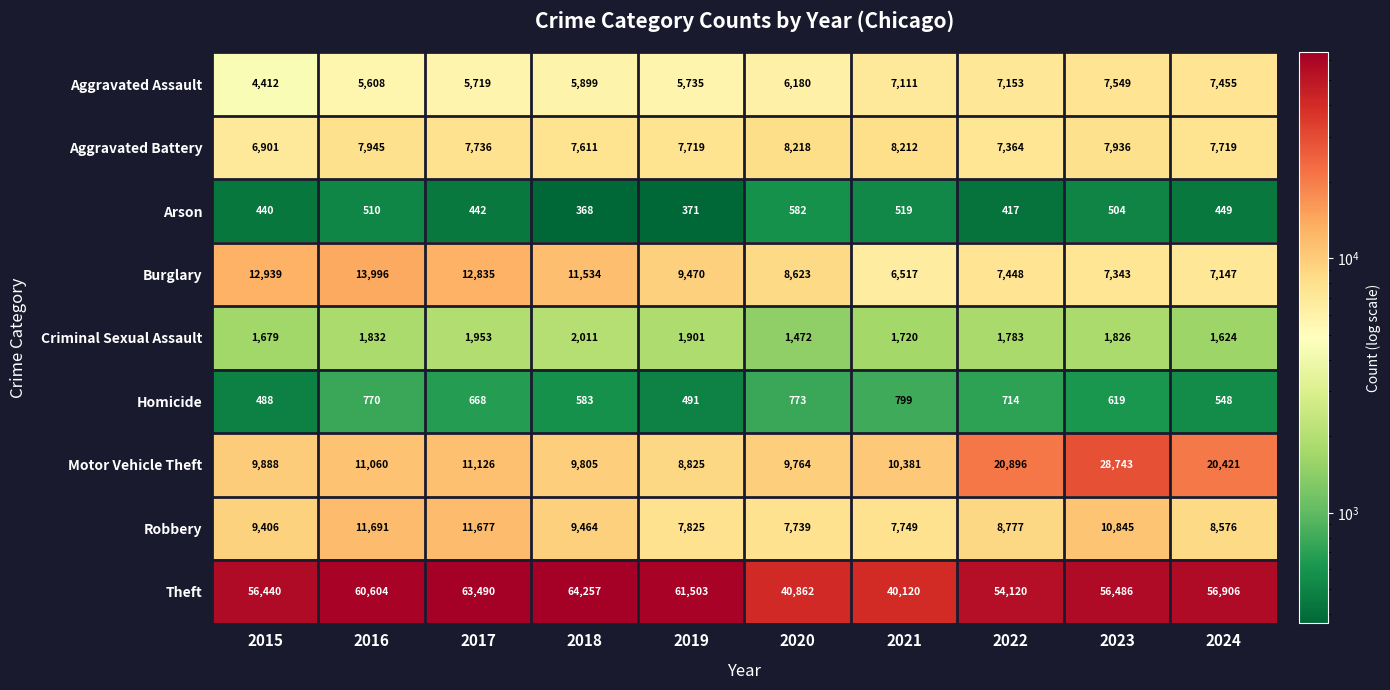

At which category is the sum across all series the highest?

2023